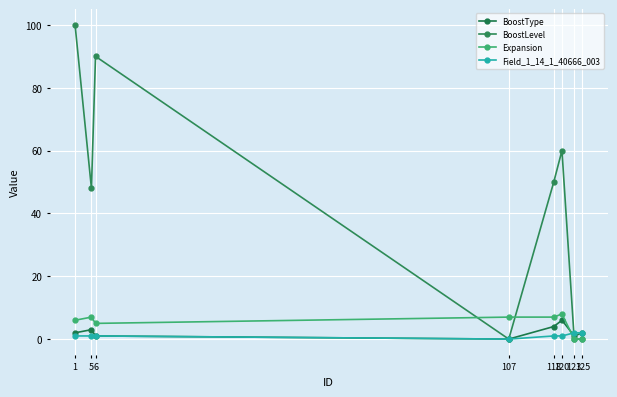

What is the difference between the maximum and minimum values in the Expansion series?

8